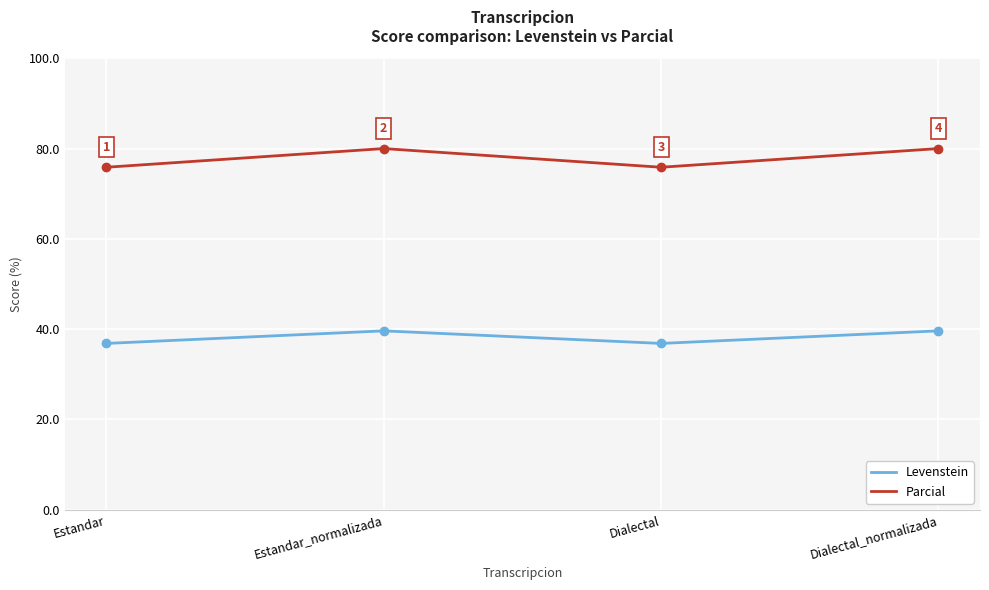

How many Levenstein values are between 36 and 39?

2